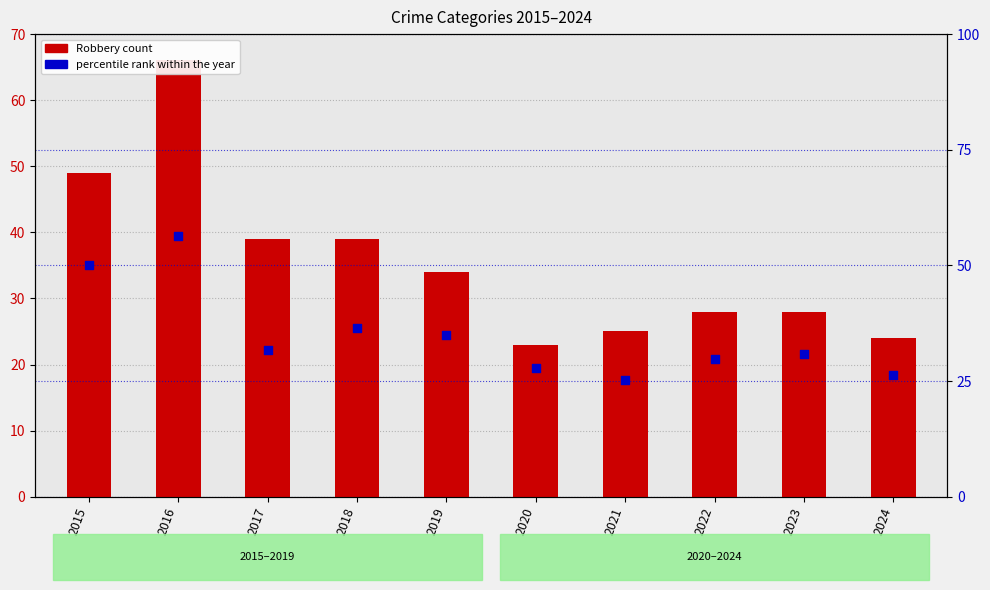

Which series contains the highest Y value?

Robbery (count)